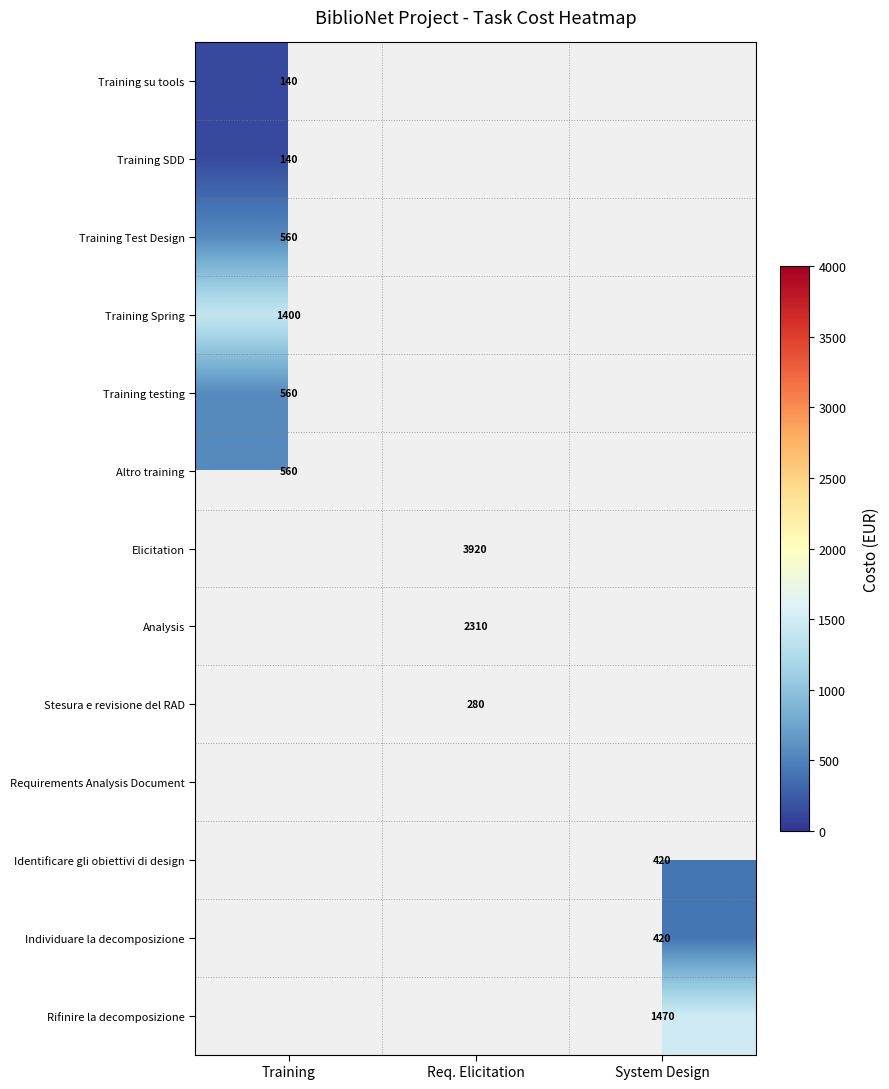

The Stesura e revisione del RAD series shows 448.3 at Req. Elicitation. True or false?

False